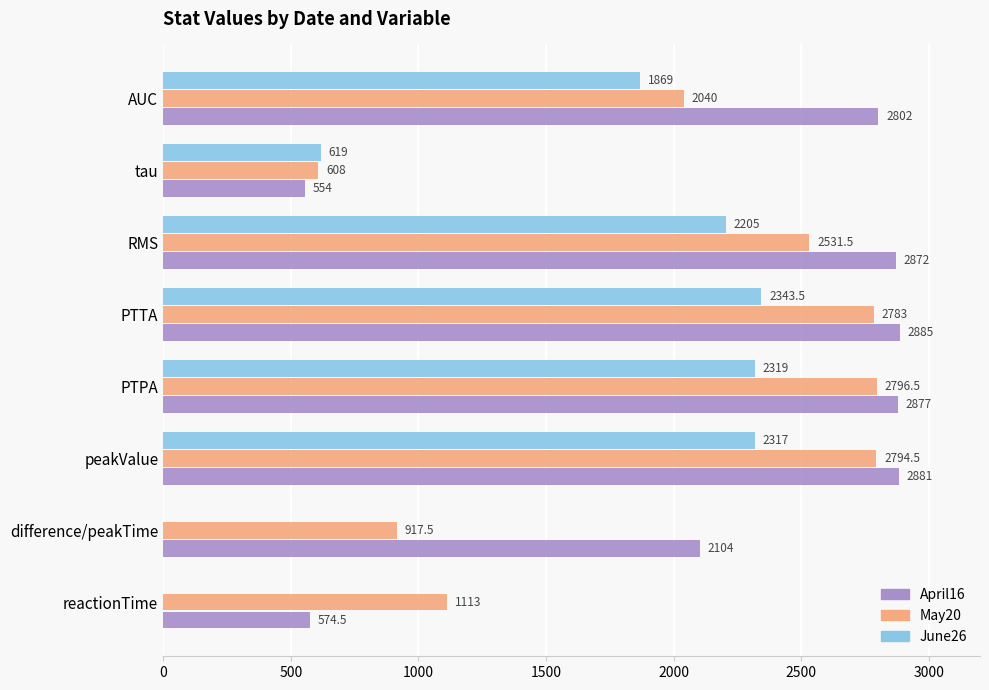

What is the highest value of the June26 series?

2343.5